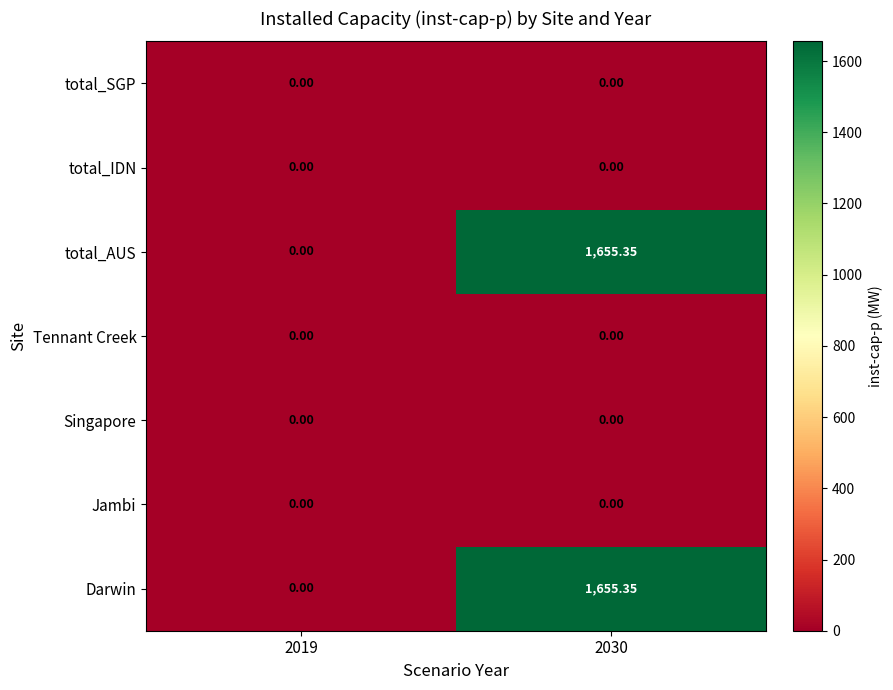

How many series are shown in this chart?

7